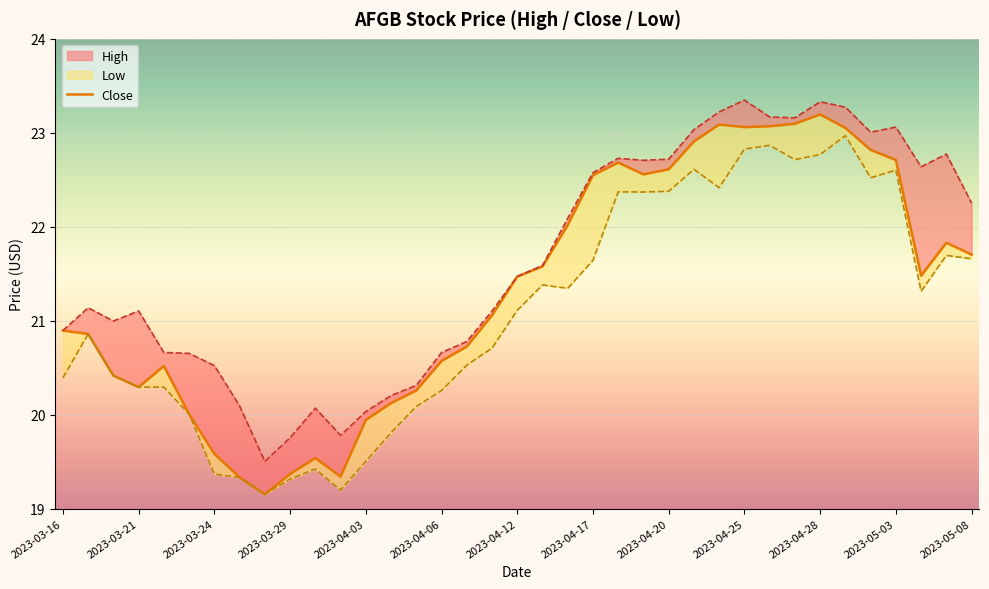

The value at 2023-03-24 is 12.8. True or false?

False